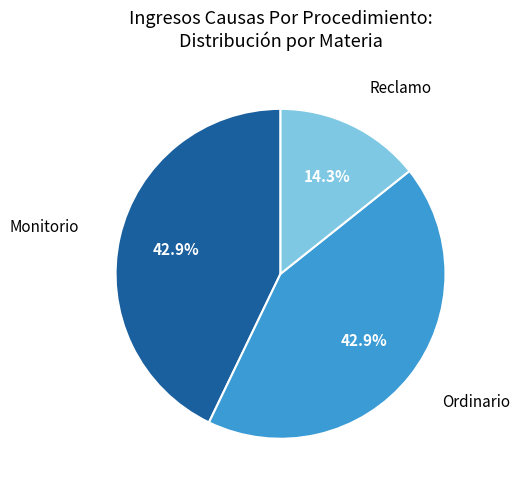

Is there any slice that represents more than half of the pie?

No